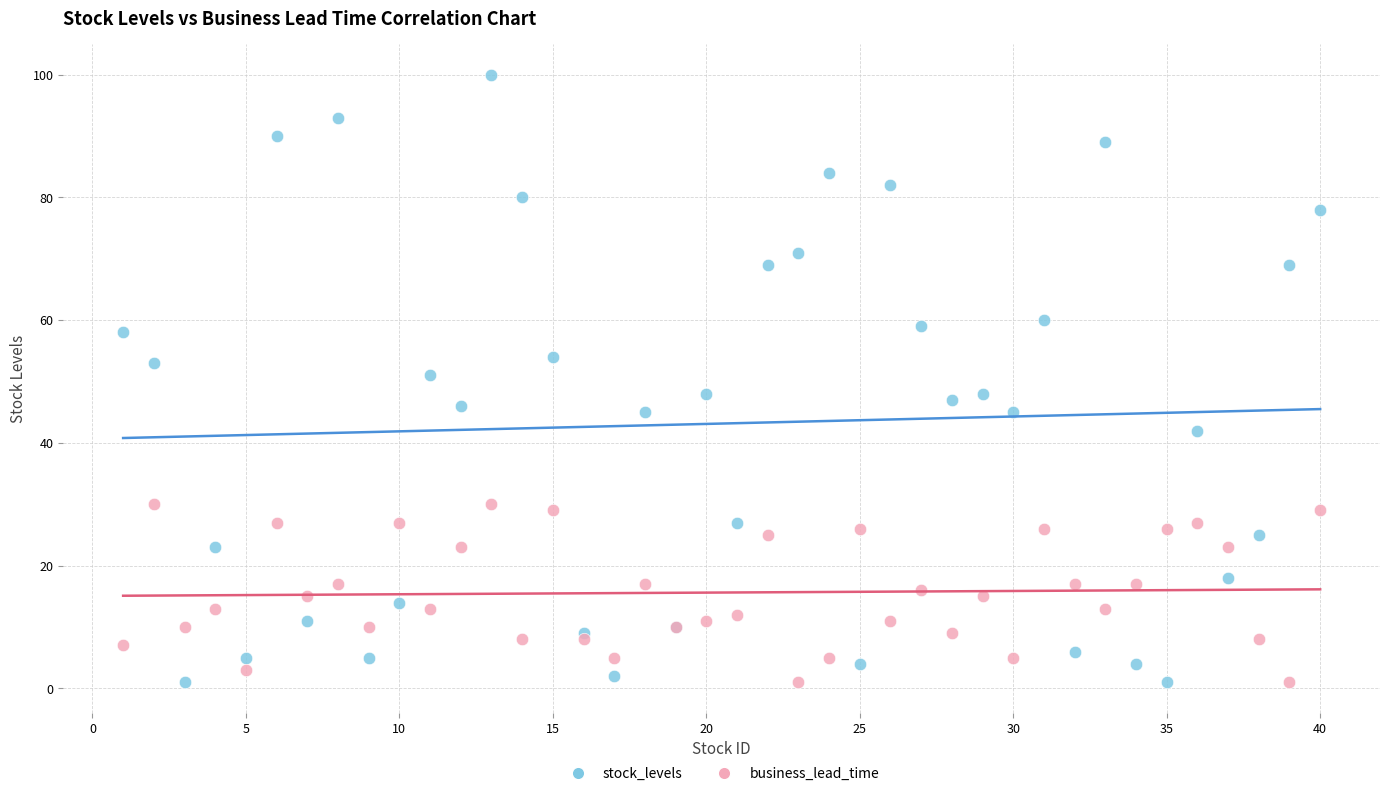

Which series contains the highest Y value?

stock_levels